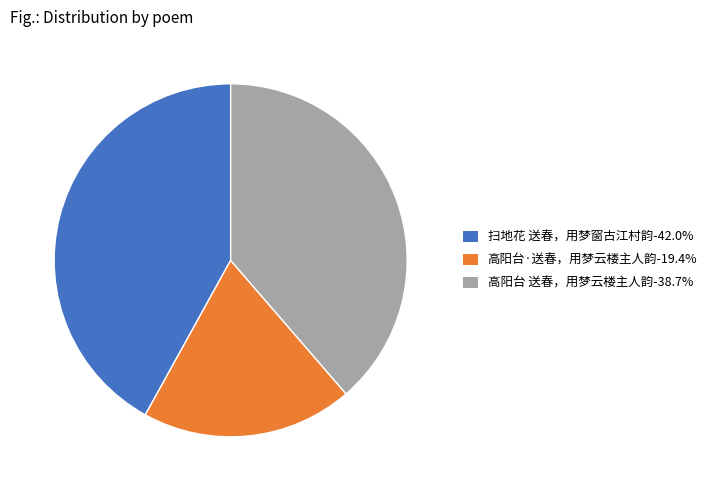

Combined, do 高阳台 送春，用梦云楼主人韵-38.7% and 高阳台·送春，用梦云楼主人韵-19.4% account for over 50%?

Yes